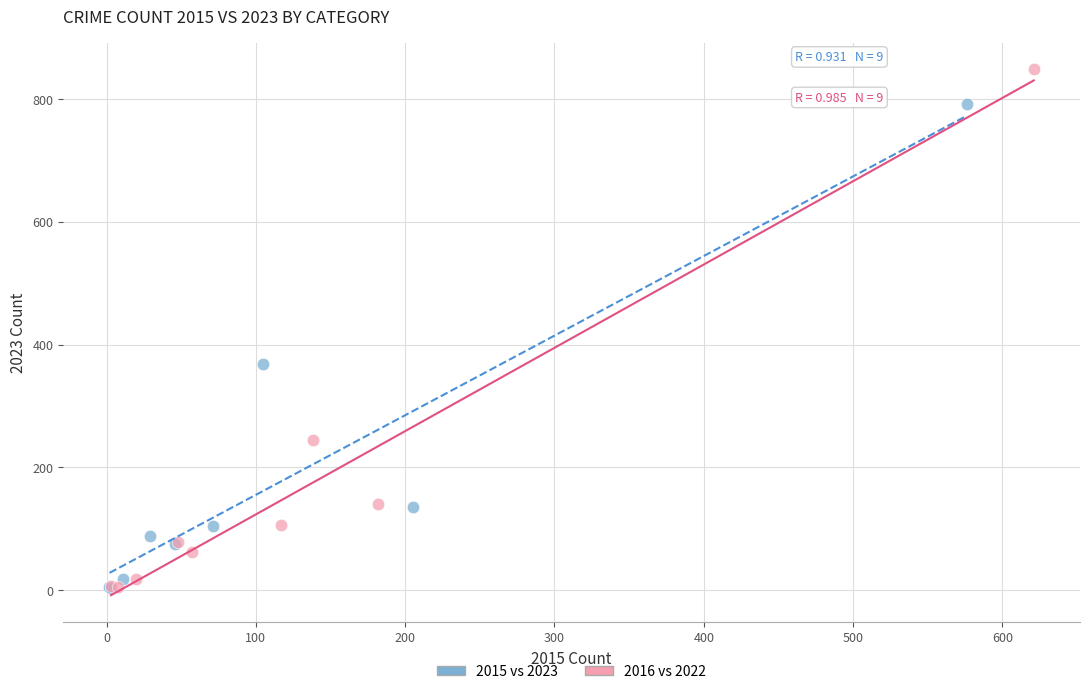

Which series has the largest Y range (max minus min)?

2016 vs 2022